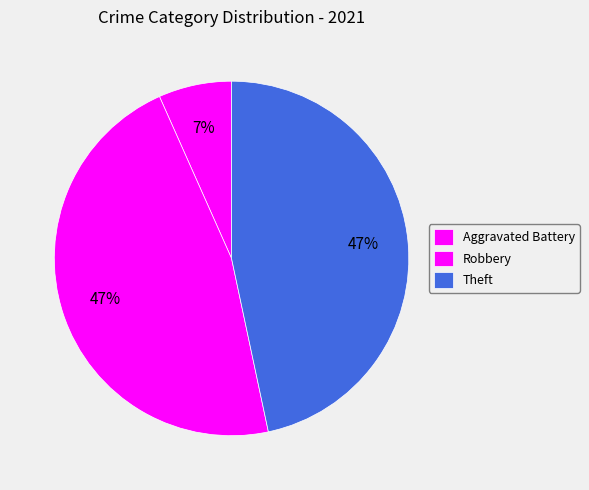

How many segments does this pie chart have?

3